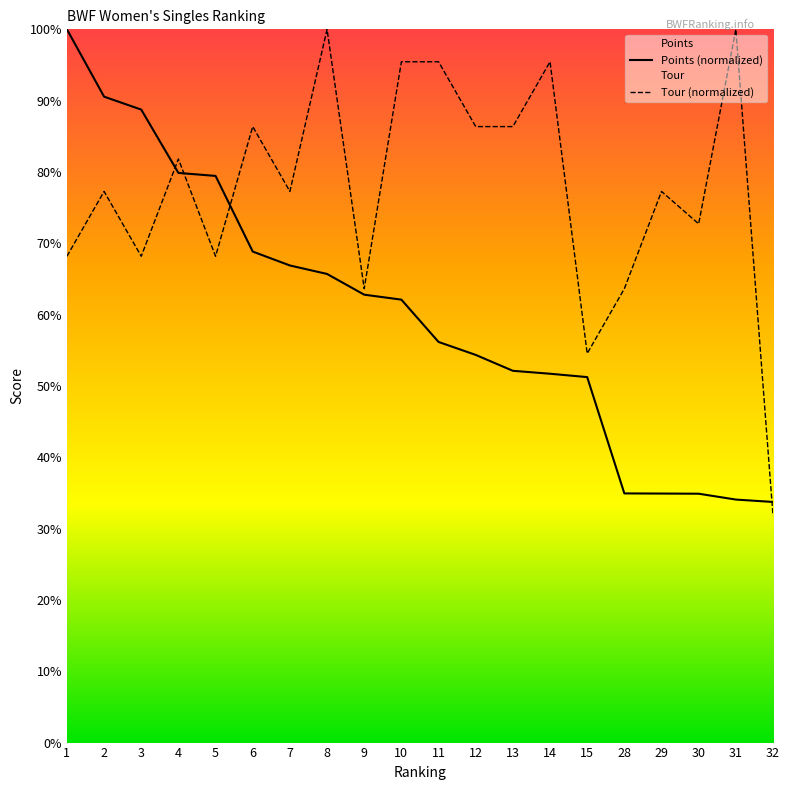

How many data points does each series have?

20